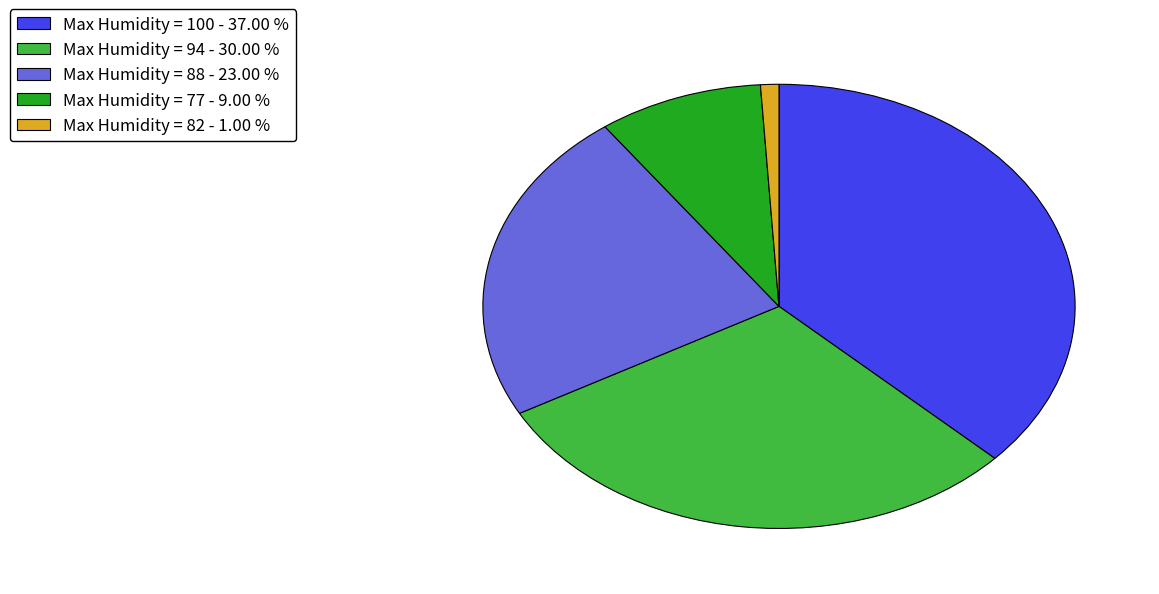

Which slice is the smallest?

Max Humidity = 82 - 1.00 %